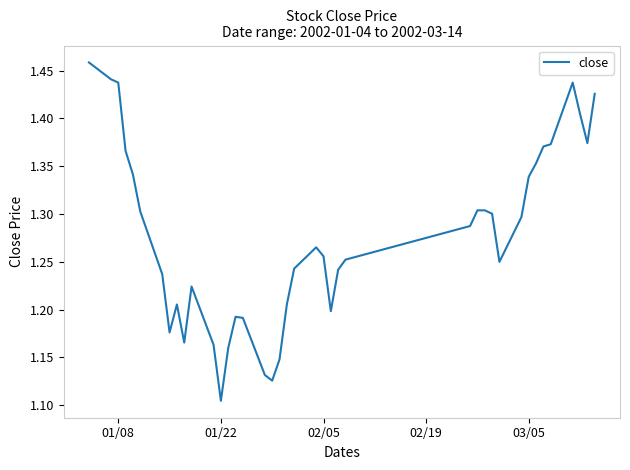

How many lines are shown in the chart?

1